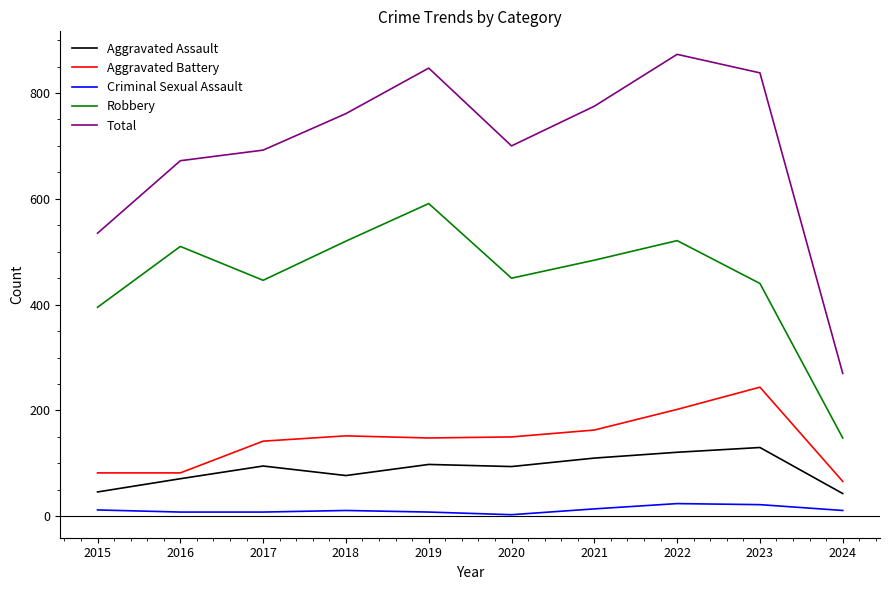

What is the average value of the Aggravated Battery series?

143